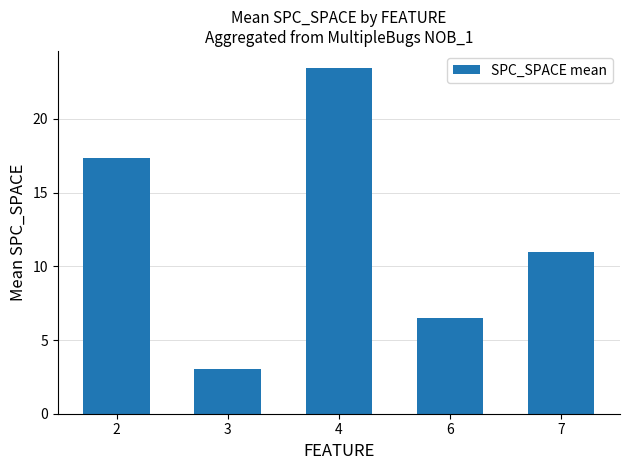

Is it true that the value at 3 is 0.7?

False